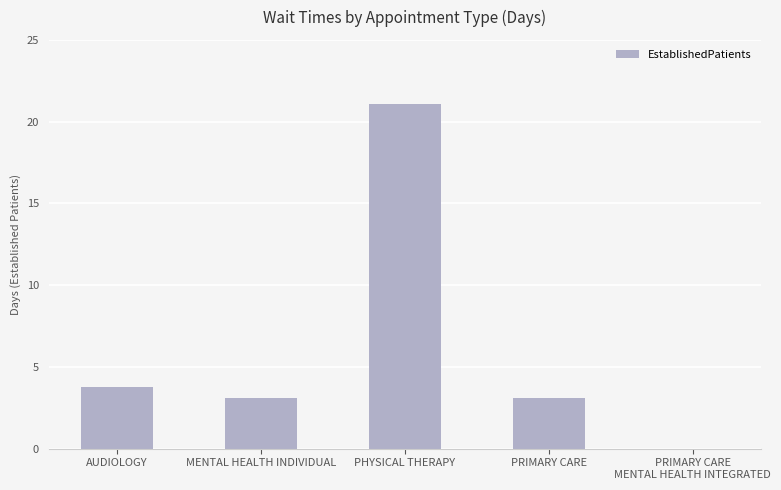

How many positive values are there?

4